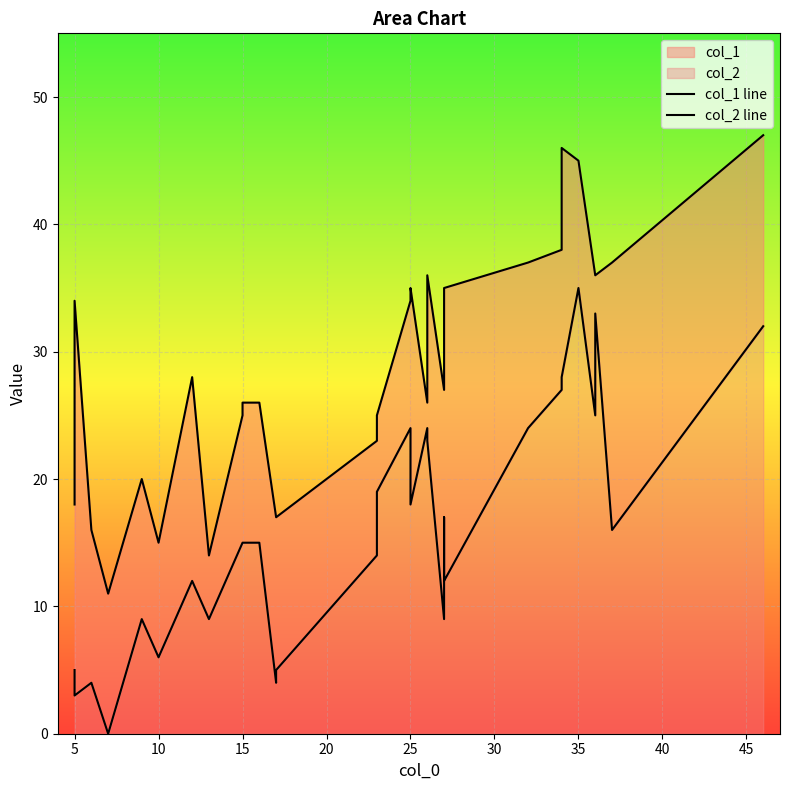

Reading right to left, extract all data points from this chart.

col_1 line: 47	37	36	36	45	46	38	37	35	31	27	36	26	35	34	25	23	17	17	26	26	25	14	28	15	20	11	16	34	18
col_2 line: 32	16	33	25	35	28	27	24	12	17	9	23	24	18	24	19	14	5	4	15	15	15	9	12	6	9	0	4	3	5